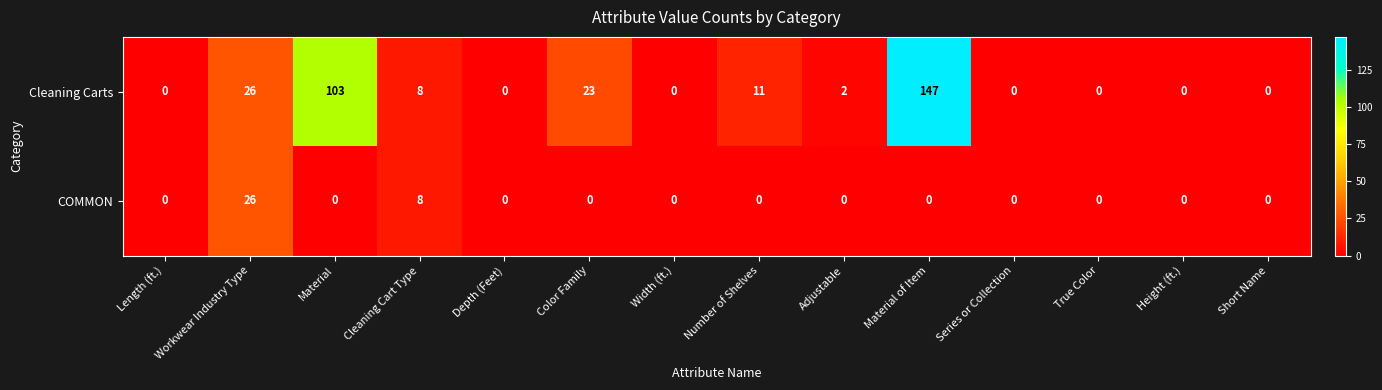

List the series in order of their overall mean, highest first.

Cleaning Carts, COMMON